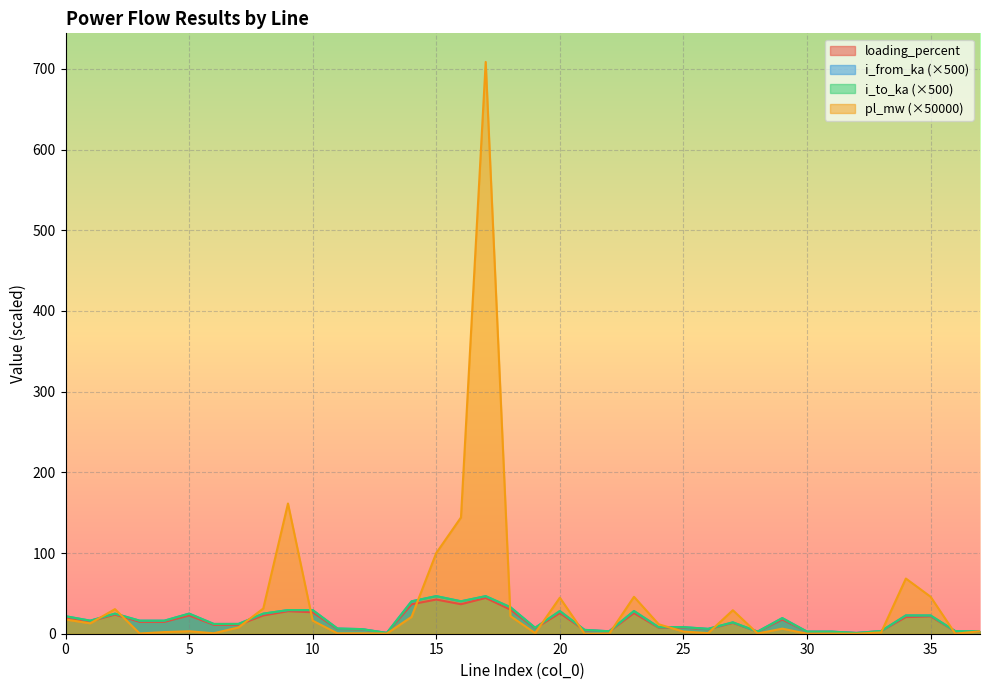

How many distinct data groups are displayed?

4